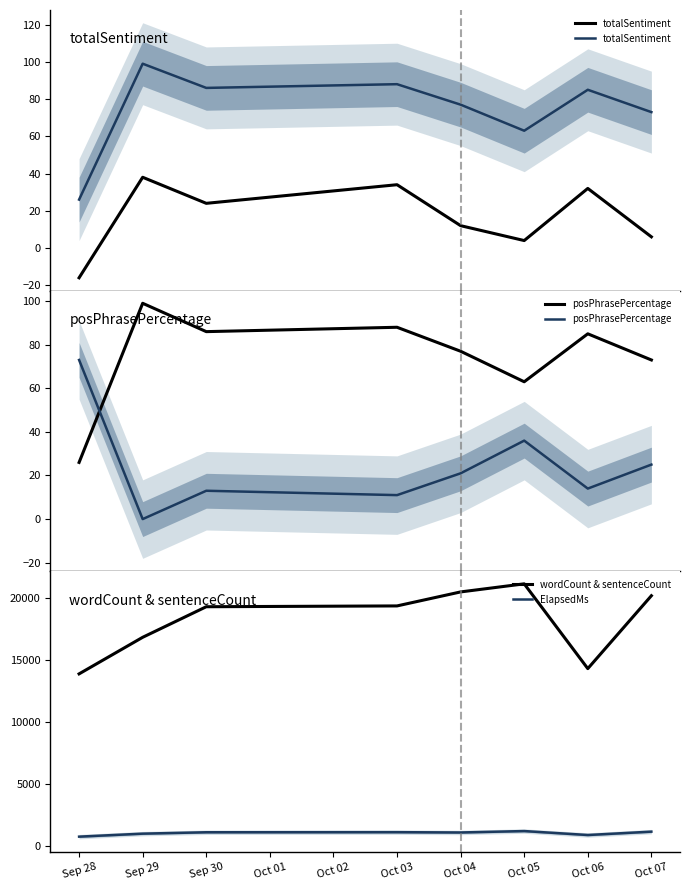

How many interior local peaks does the posPhrasePercentage series have?

2